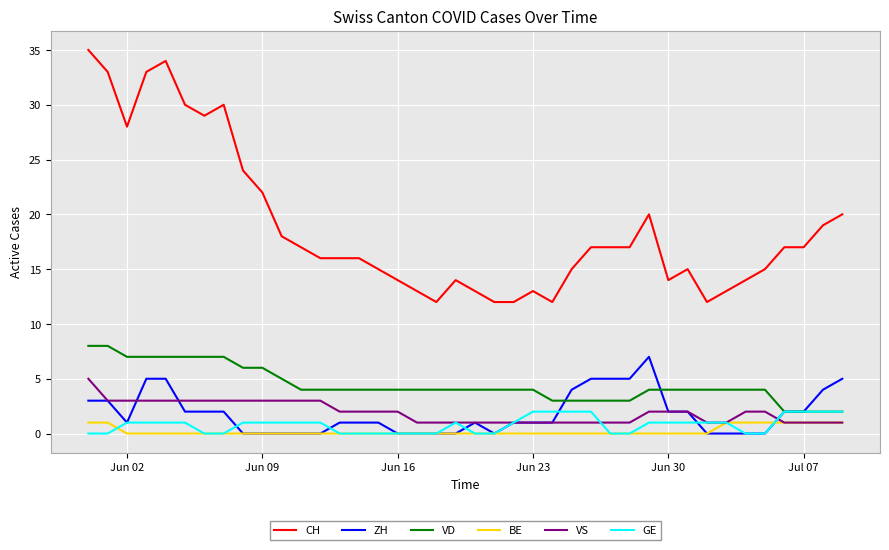

What is the difference between the second highest and second lowest values in the VS series?

2